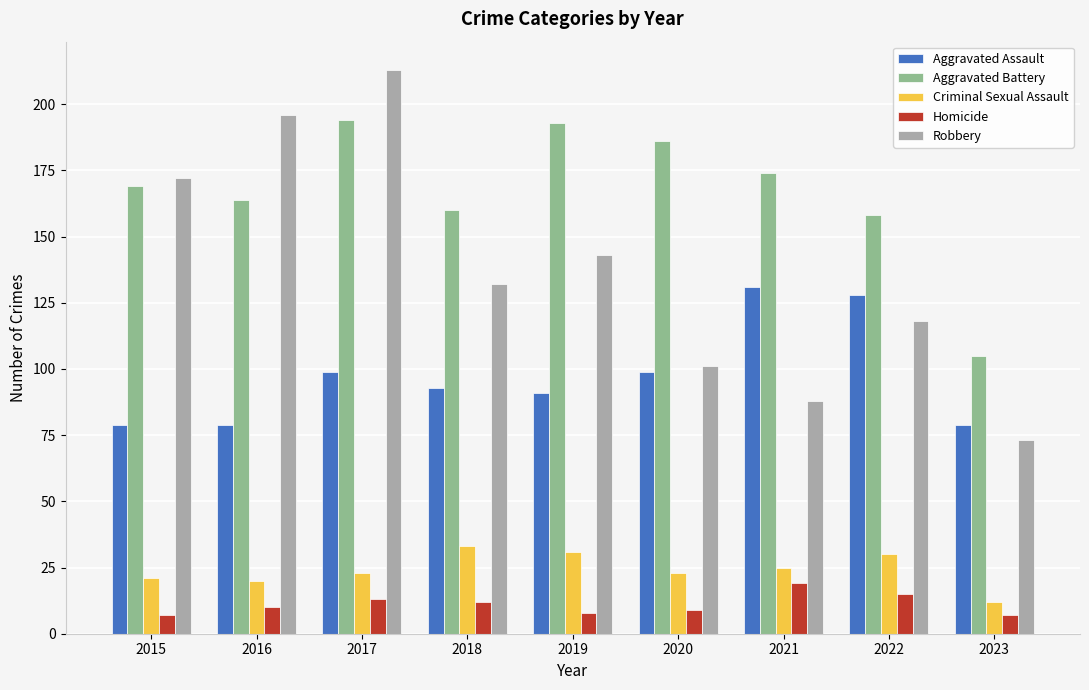

Reading left to right, what are all the values shown in this chart?

Aggravated Assault: 2015=79	2016=79	2017=99	2018=93	2019=91	2020=99	2021=131	2022=128	2023=79
Aggravated Battery: 2015=169	2016=164	2017=194	2018=160	2019=193	2020=186	2021=174	2022=158	2023=105
Criminal Sexual Assault: 2015=21	2016=20	2017=23	2018=33	2019=31	2020=23	2021=25	2022=30	2023=12
Homicide: 2015=7	2016=10	2017=13	2018=12	2019=8	2020=9	2021=19	2022=15	2023=7
Robbery: 2015=172	2016=196	2017=213	2018=132	2019=143	2020=101	2021=88	2022=118	2023=73